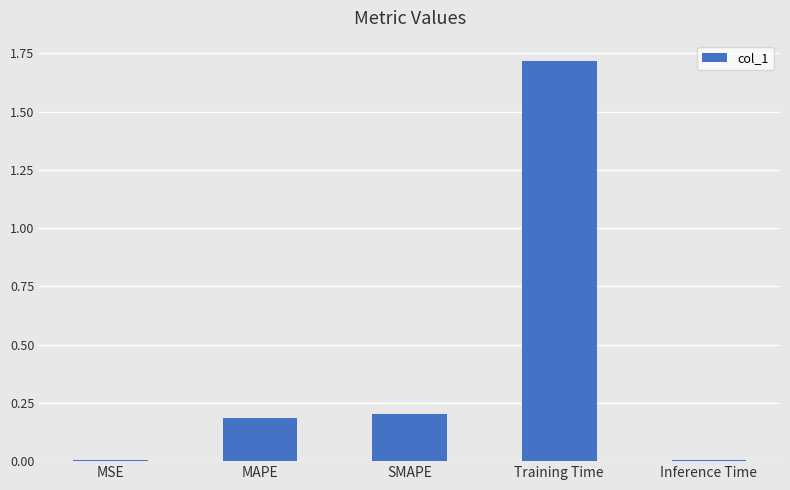

Between Training Time and SMAPE, which is larger?

Training Time